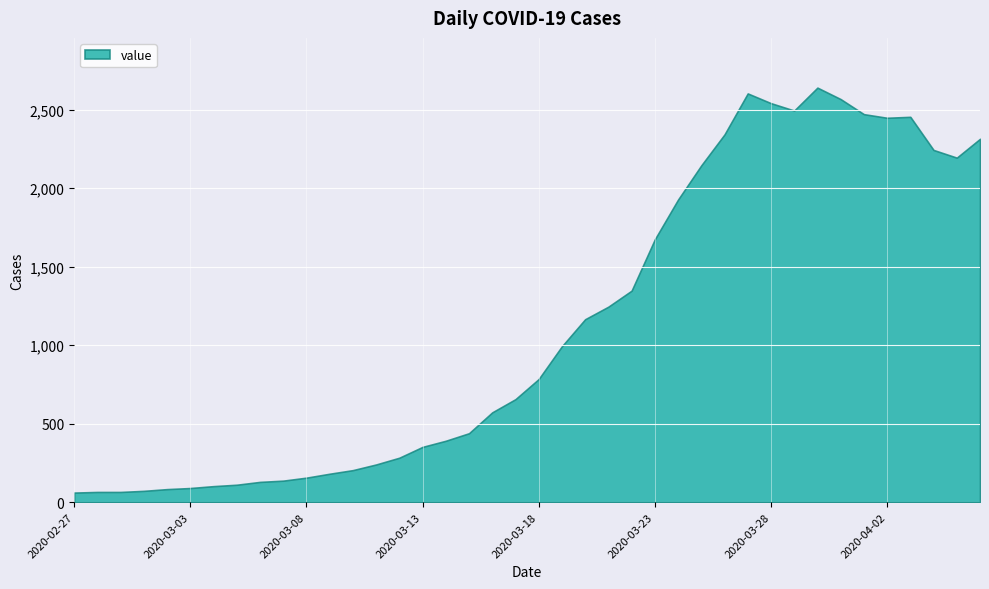

What is the difference between the second highest and second lowest values?

2538